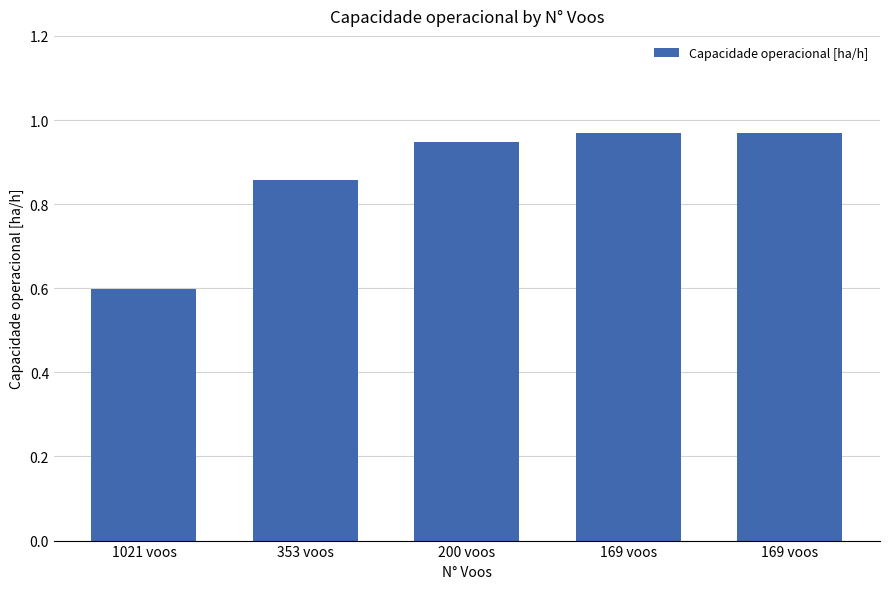

Reading left to right, extract all data points from this chart.

0.6	0.9	0.9	1.0	1.0